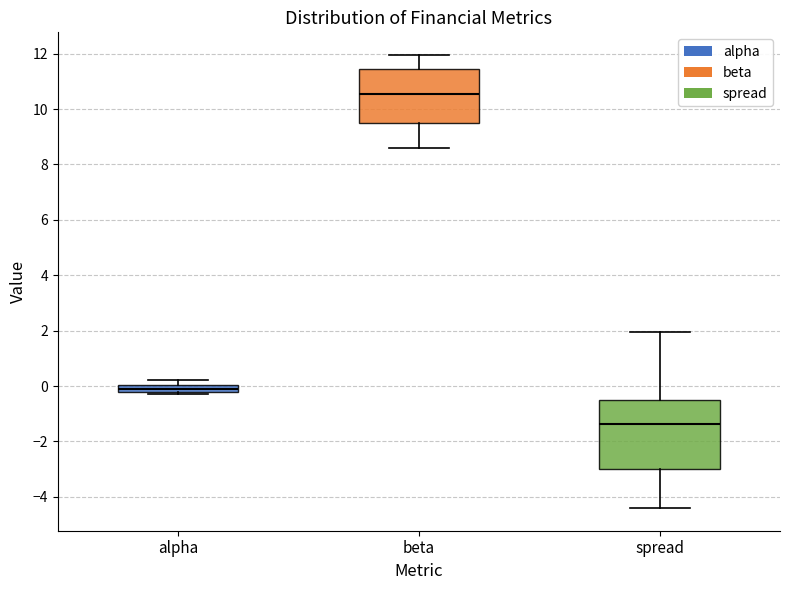

Where is the upper edge of the box for beta on the y-axis? The values are not printed on the chart, so give them approximately, as read against the axis.

11.4